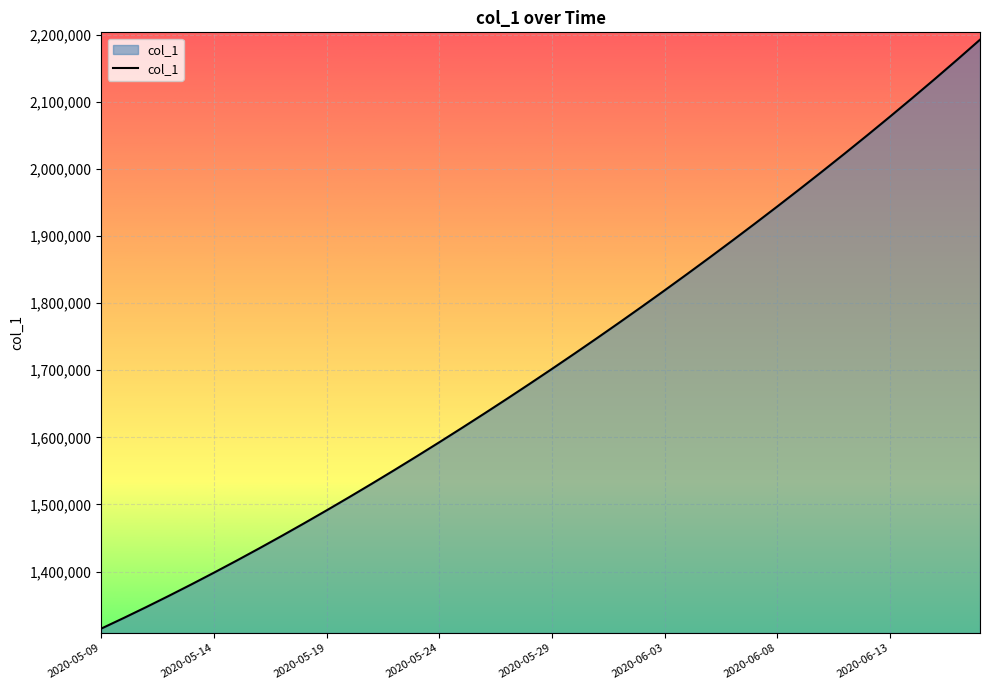

What is the difference between the maximum and minimum values?

877225.0